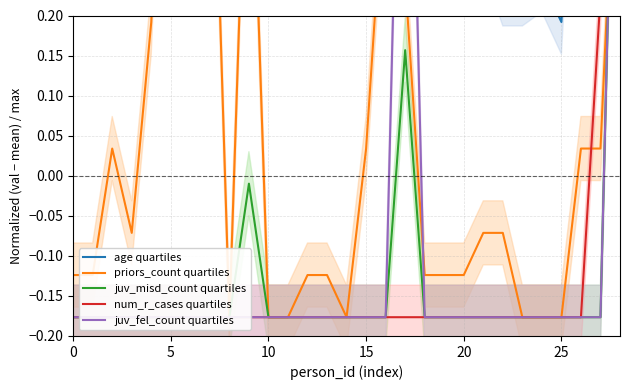

What is the total value across all series at 18?

-0.3